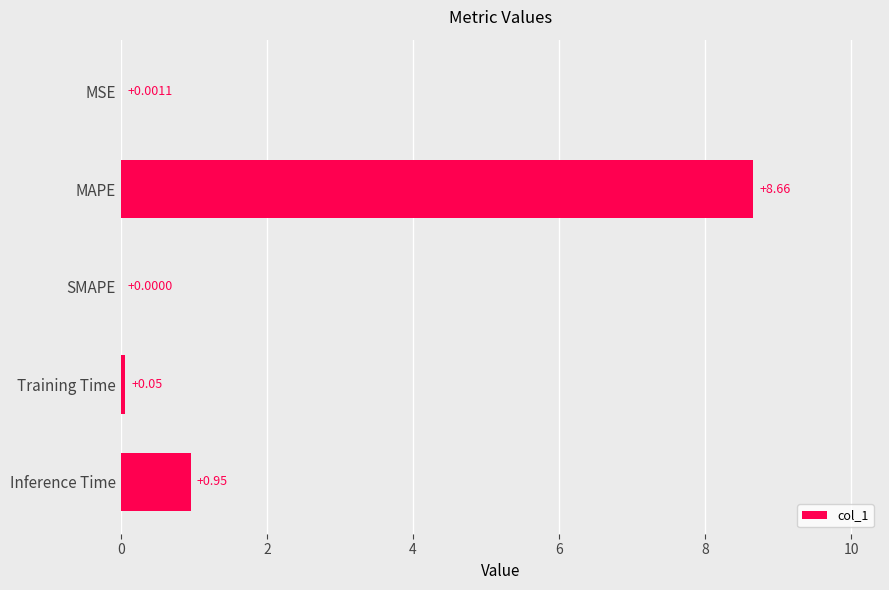

What is the sum of all values?

9.7